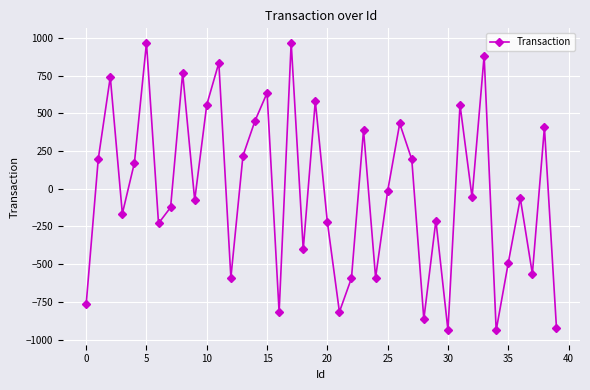

What is the minimum value shown in the chart?

-939.2